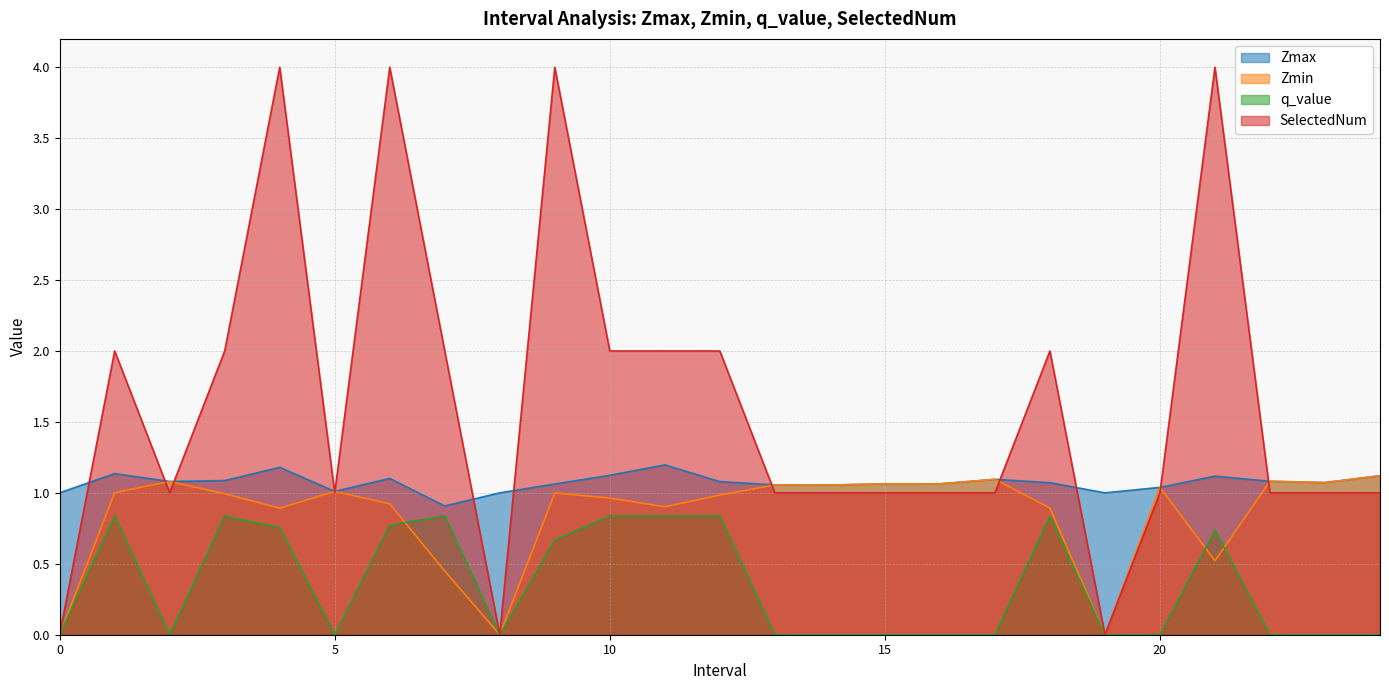

Which series has the widest spread of values?

SelectedNum